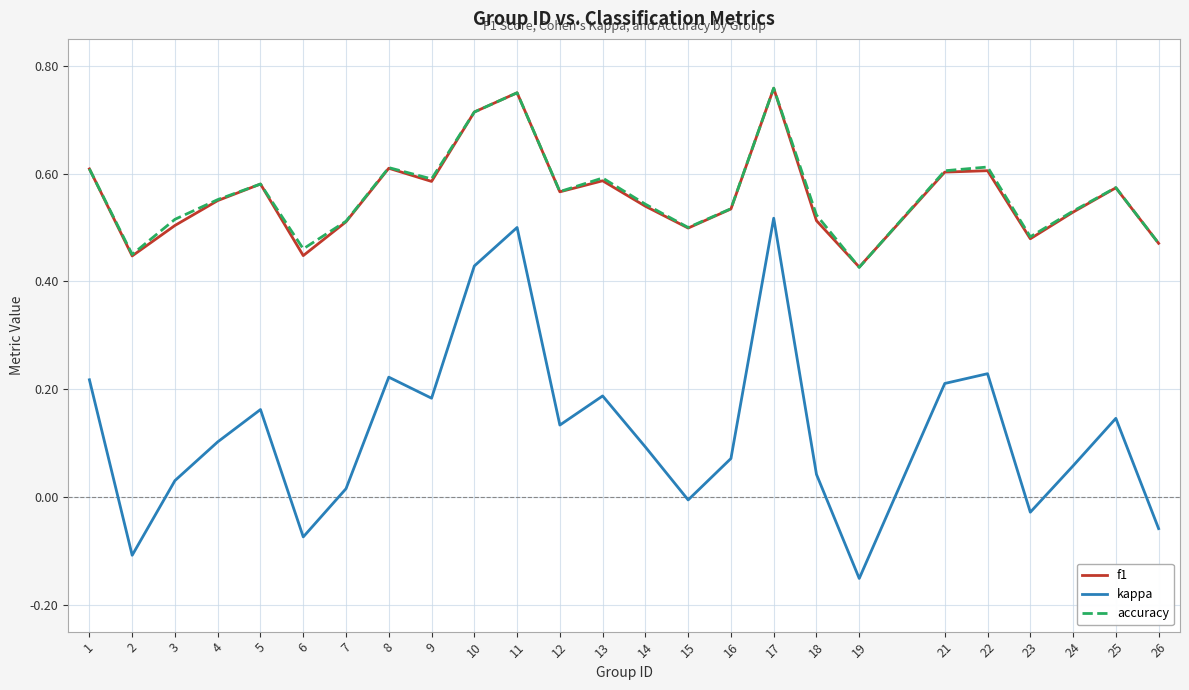

The value of kappa at 16 is 0.1. True or false?

True